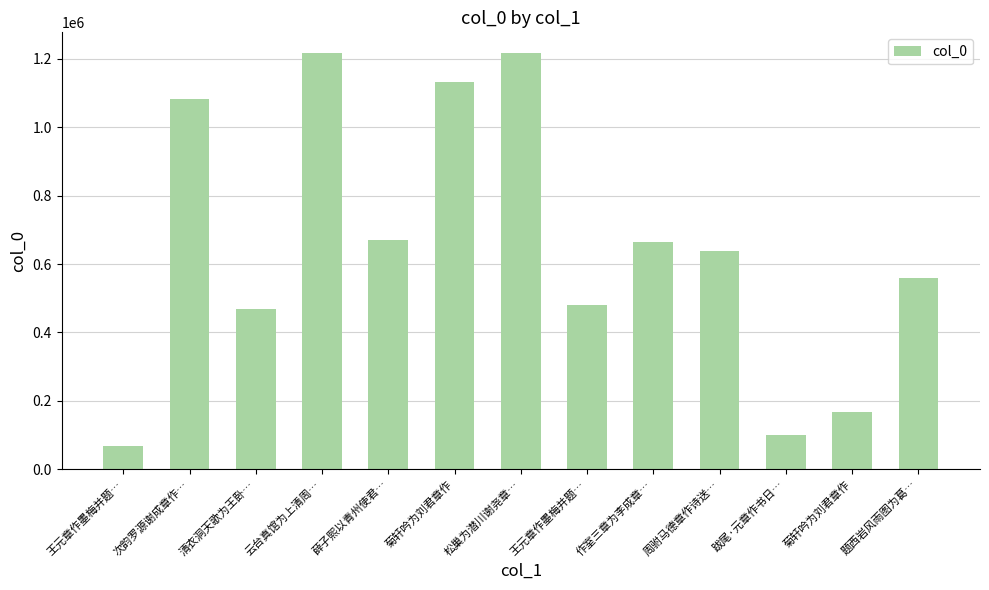

Does the chart contain any negative values?

No